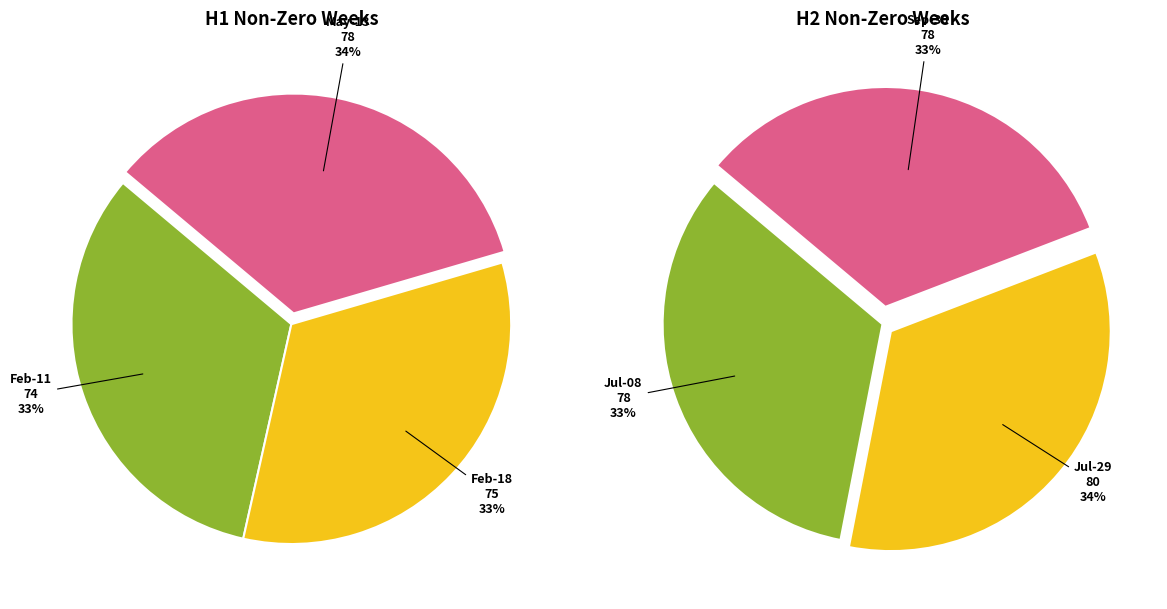

To the nearest percent, what is the difference between the largest and smallest slice percentages?

1%